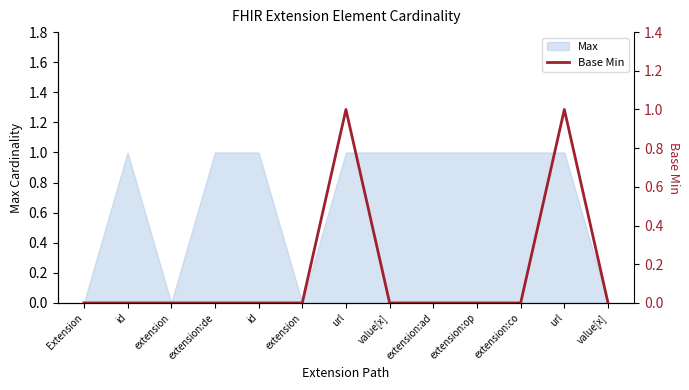

What is the label of the 11th point from the right?

extension